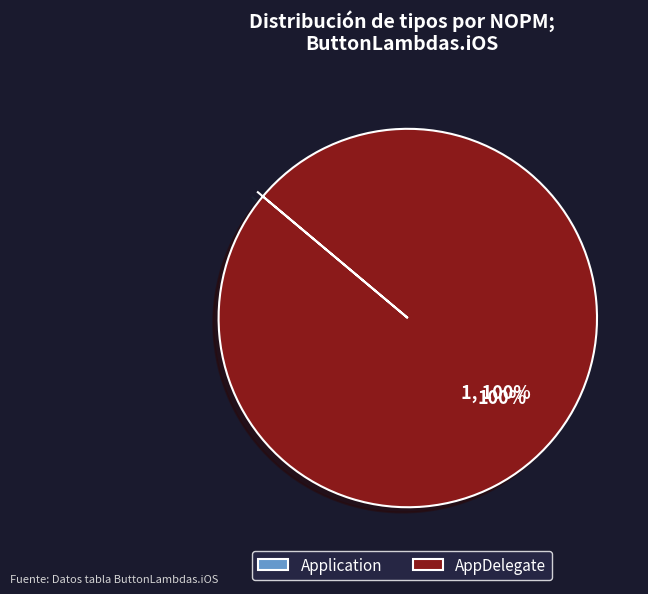

To the nearest percent, what portion does AppDelegate represent?

100%